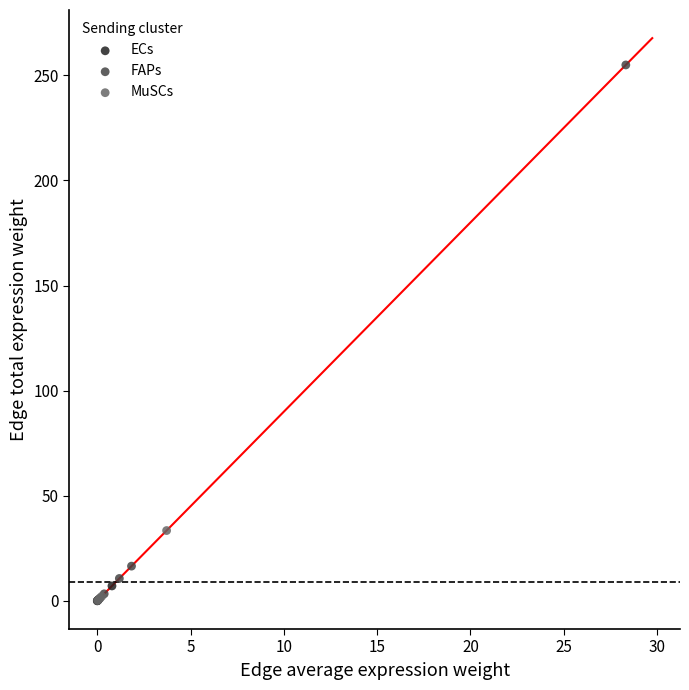

Which series contains the highest Y value?

FAPs